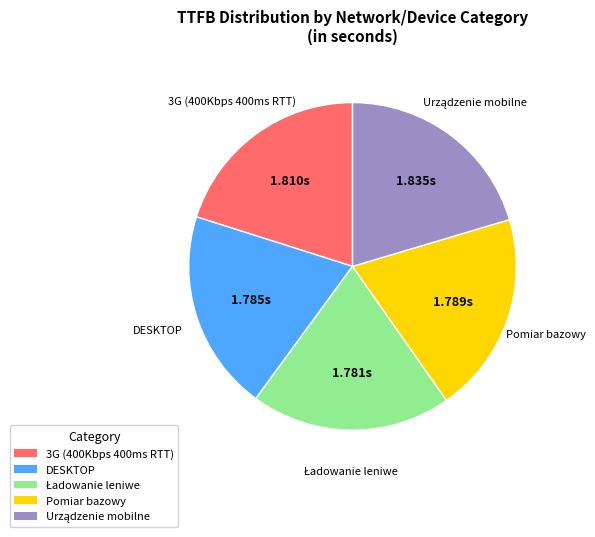

Is there a majority slice in this chart?

No